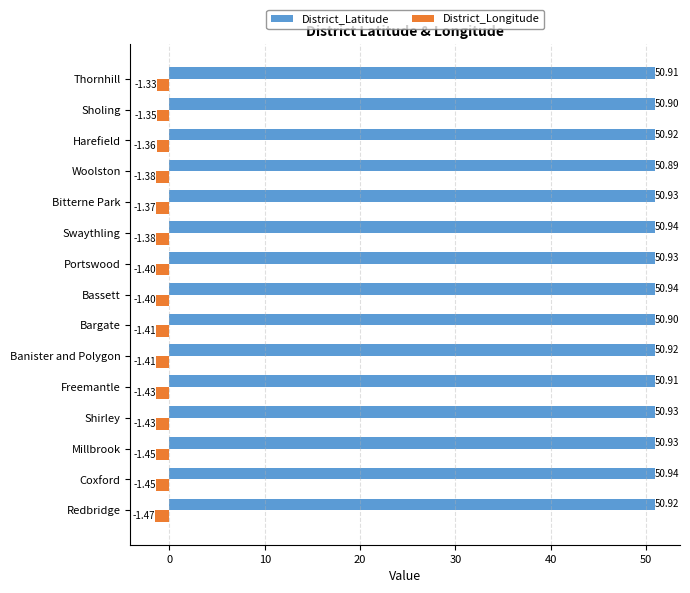

What is the average value of the District_Latitude series?

50.9